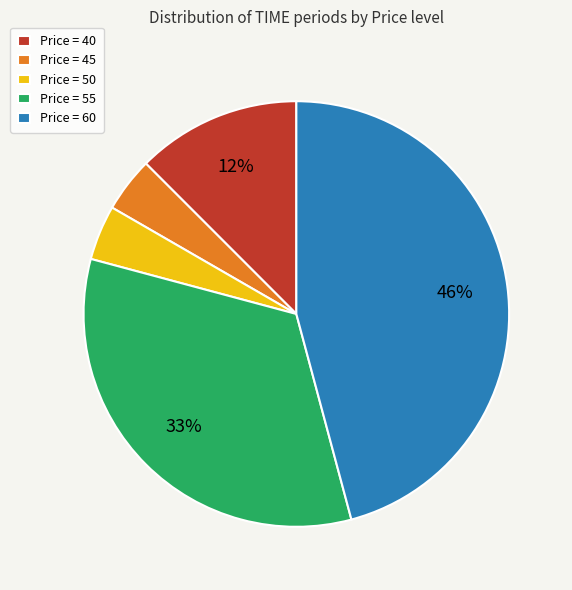

Combined, do Price = 55 and Price = 45 account for over 50%?

No